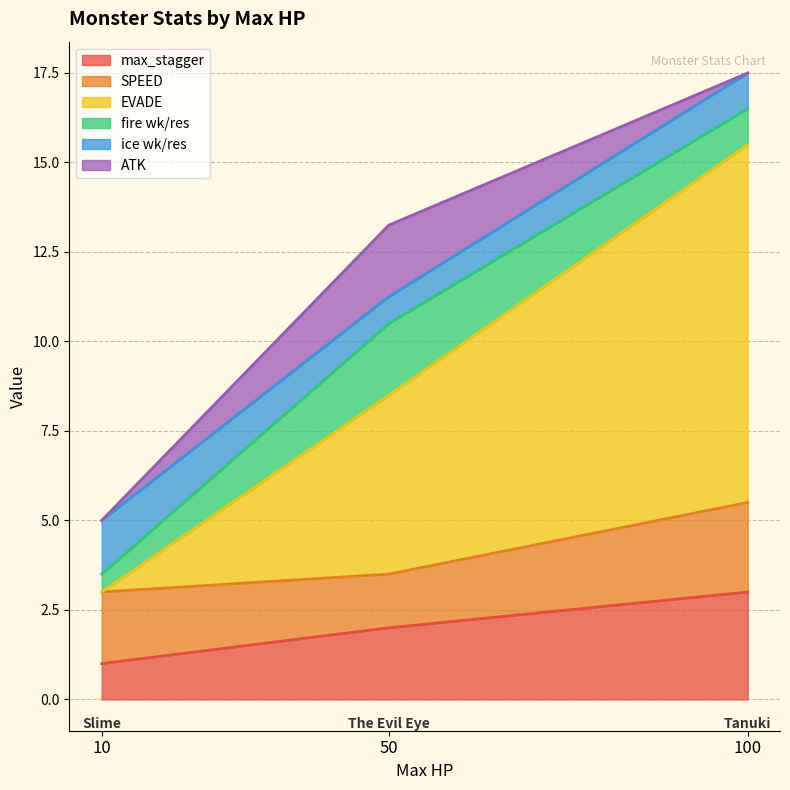

At which category is the sum across all series the highest?

100